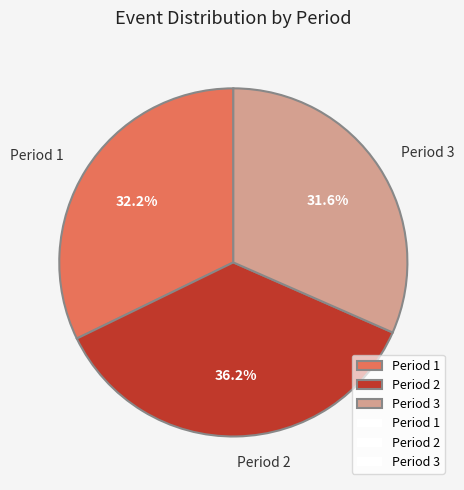

How many segments does this pie chart have?

3